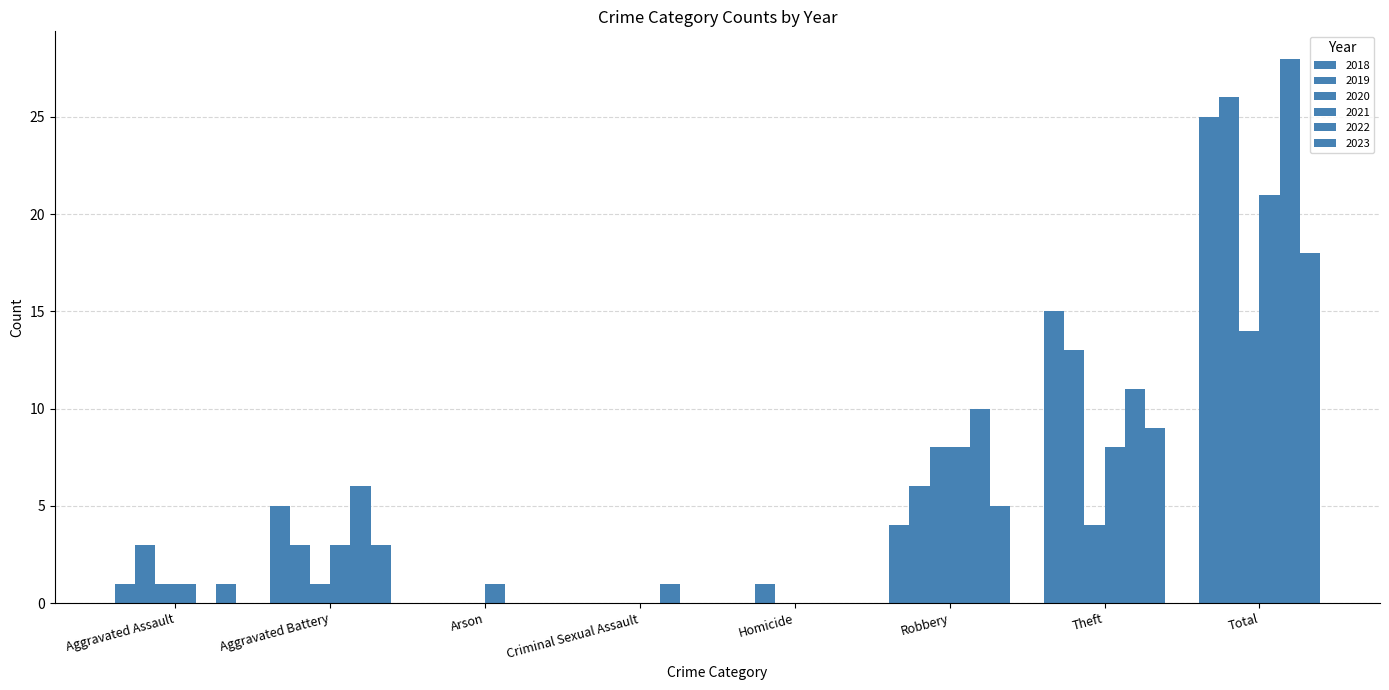

What is the sum of the 2018 values at Homicide and Theft?

15